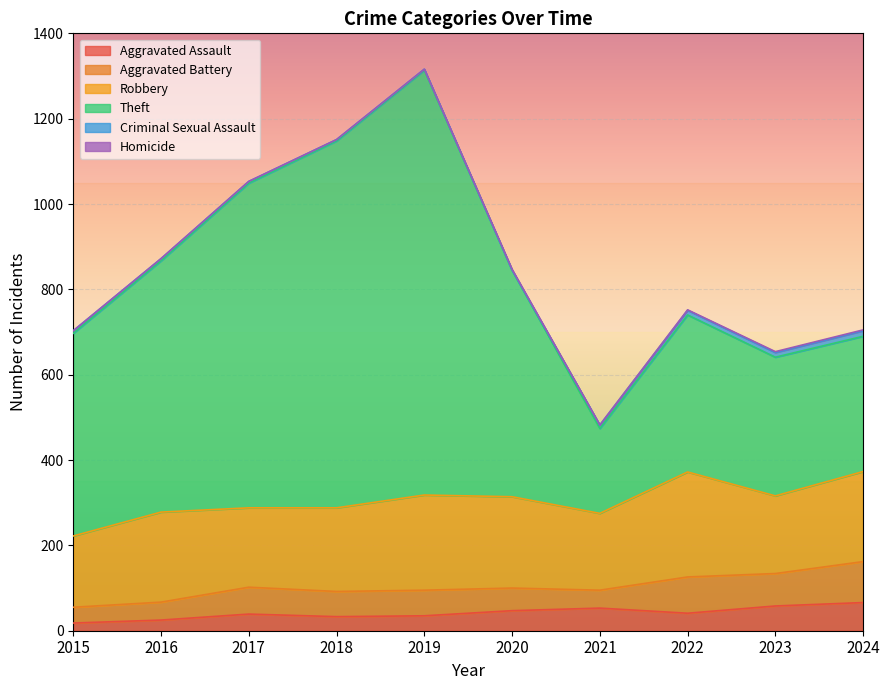

Which has a higher value, 2016 or 2017?

2017